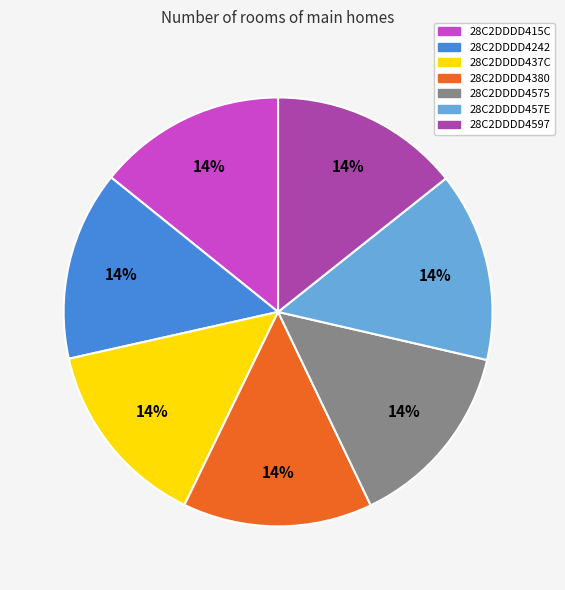

Is the sum of 28C2DDDD457E and 28C2DDDD4575 greater than half?

No